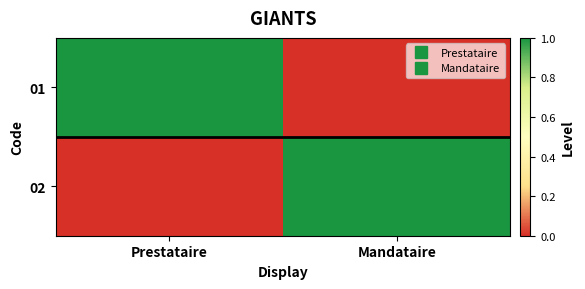

At which category is the sum across all series the highest?

Prestataire